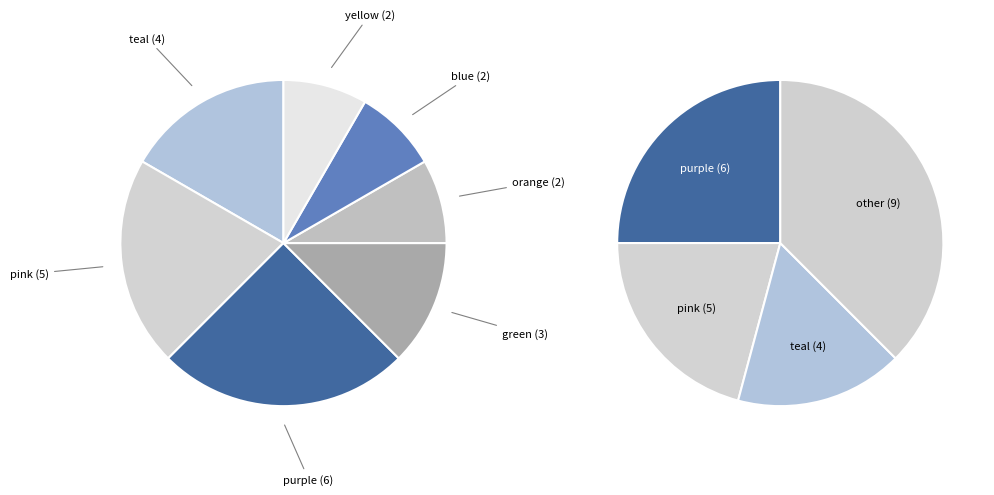

Which slice is the smallest?

orange